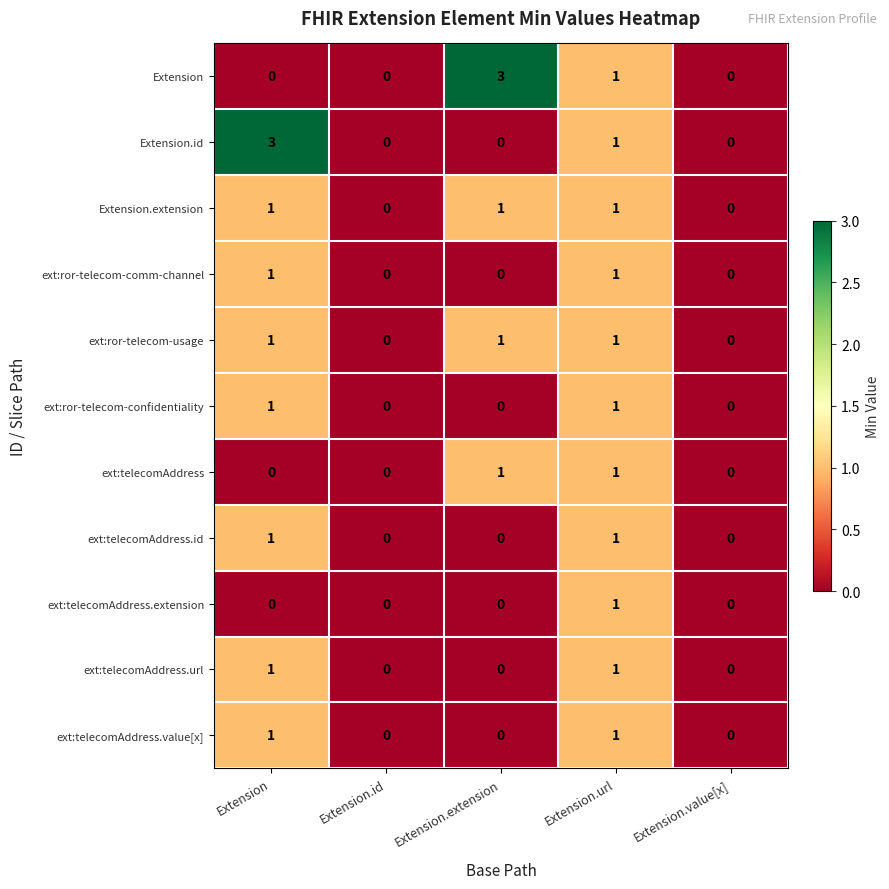

Count the number of data series in this chart.

11